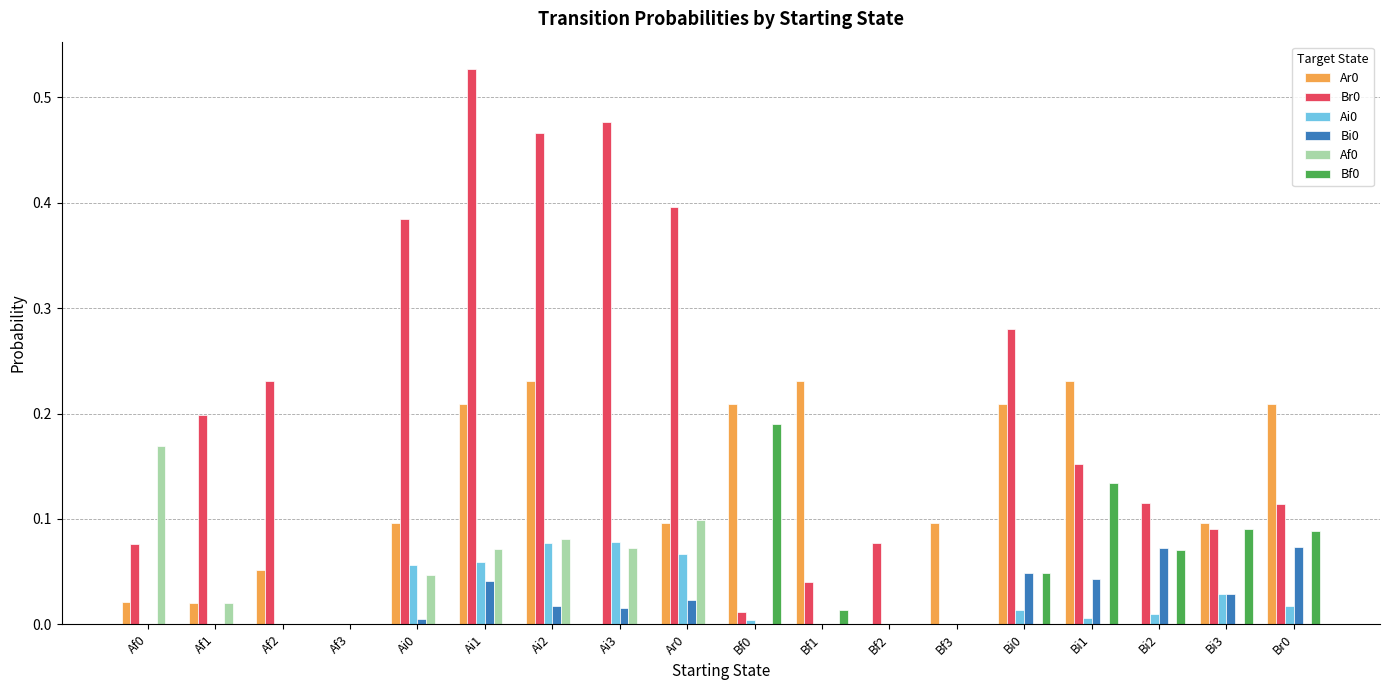

Which label corresponds to the largest value in the chart?

Ai1